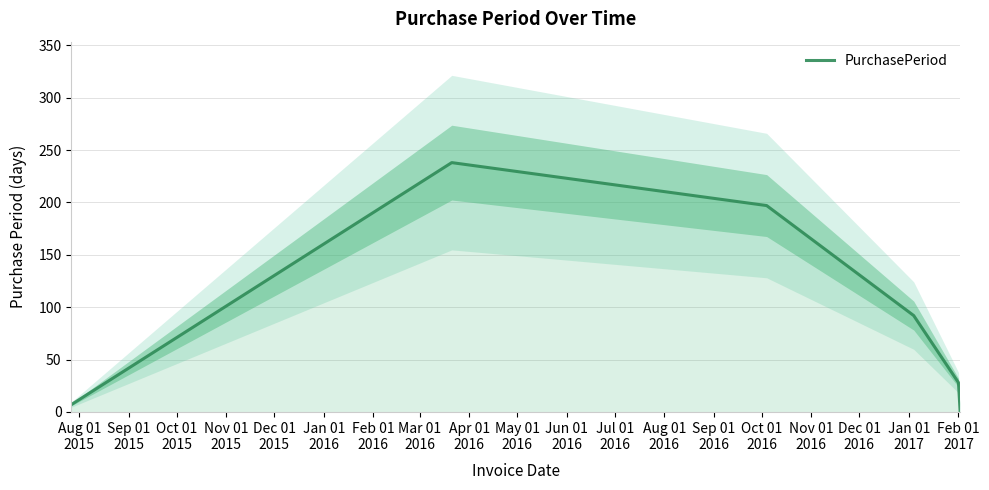

Reading left to right, what are all the values shown in this chart?

7	238	197	92	28	1